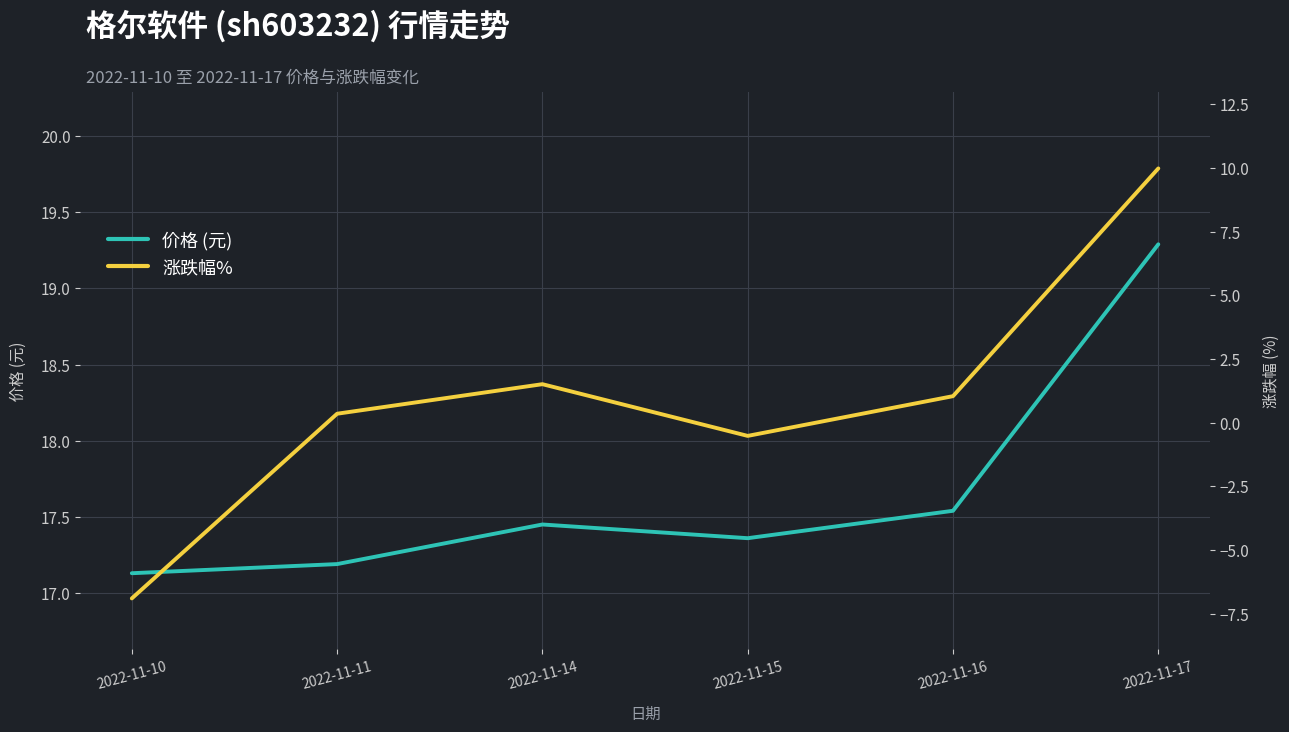

Reading left to right, extract all data points from this chart.

价格 (元): 17.1	17.2	17.4	17.4	17.5	19.3
涨跌幅%: -6.9	0.3	1.5	-0.5	1.0	10.0